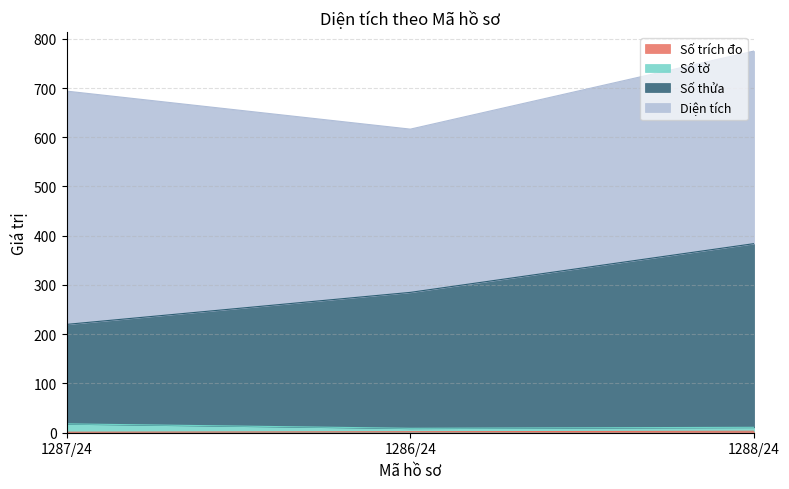

At which category is the sum across all series the highest?

1288/24